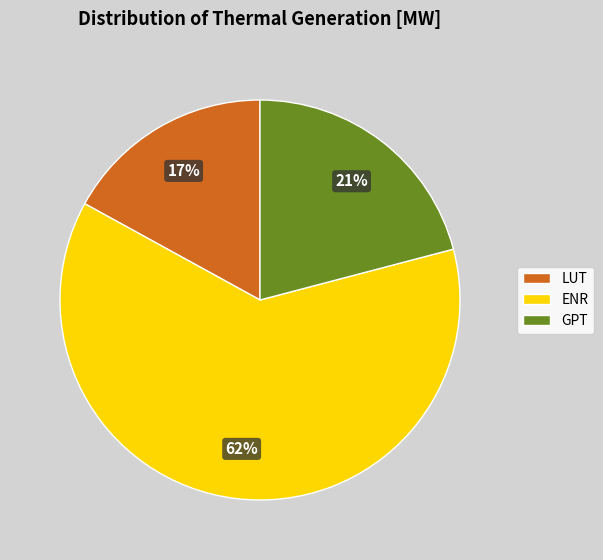

The LUT slice represents 24% of the pie. True or false?

False